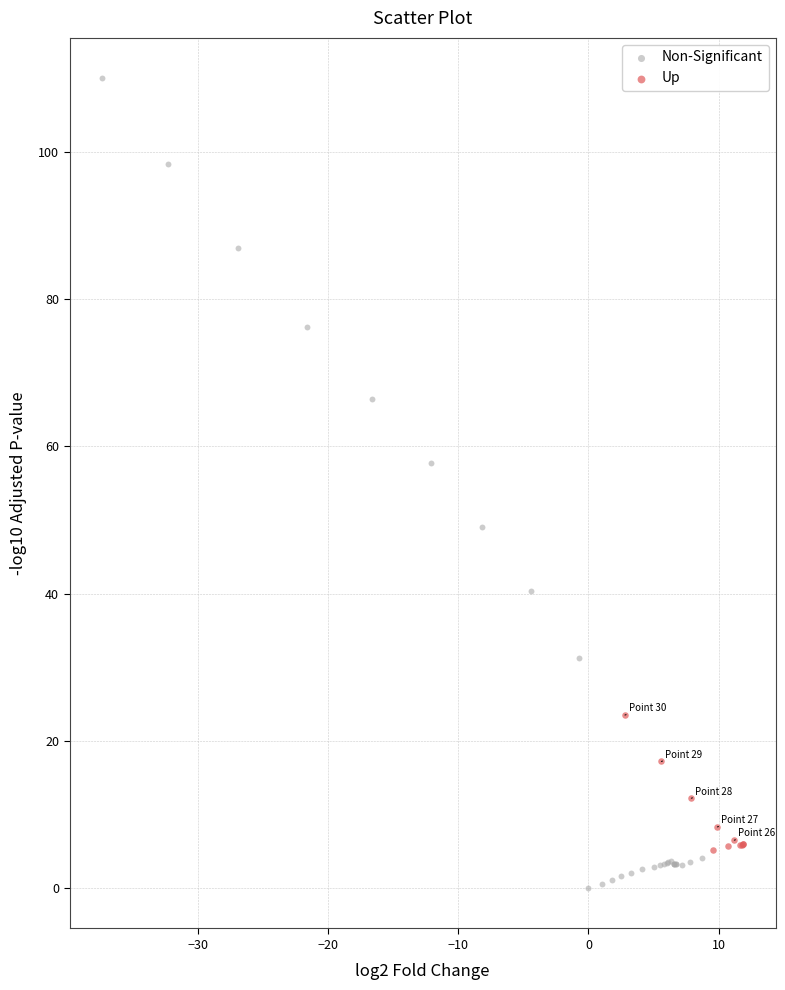

Which series has the widest spread of Y values?

Non-Significant